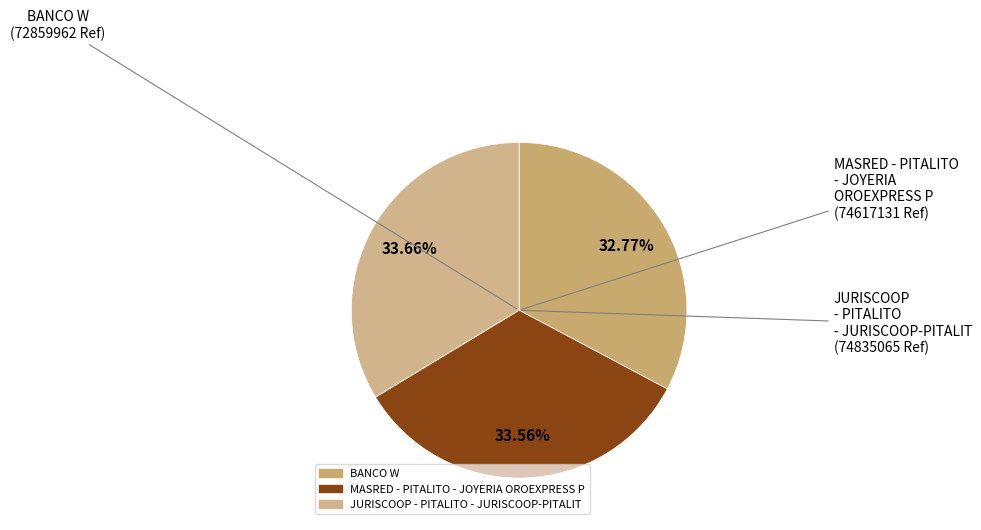

Which slice is the smallest?

BANCO W